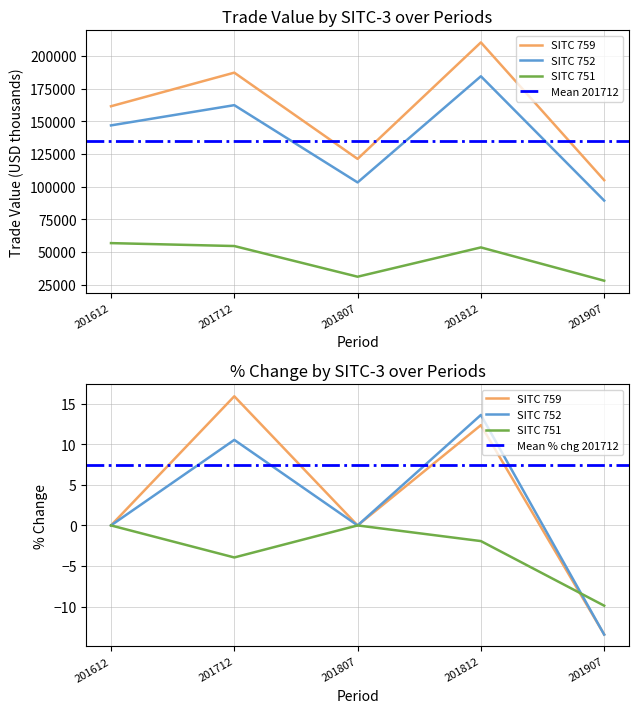

True or false: 752 and 751 intersect in this chart.

False